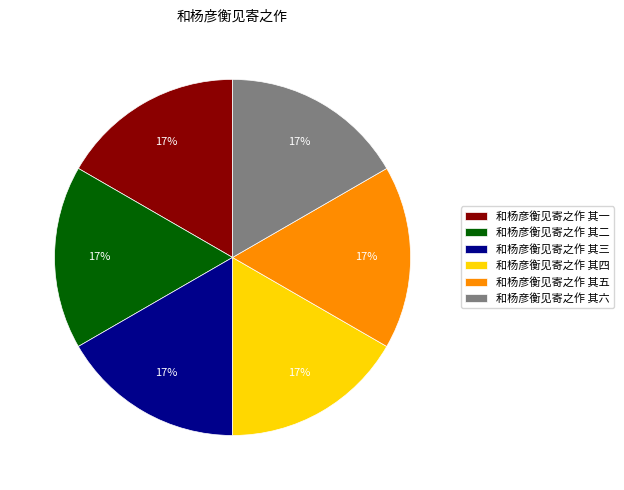

To the nearest percent, what percentage of the pie is 和杨彦衡见寄之作 其四?

17%